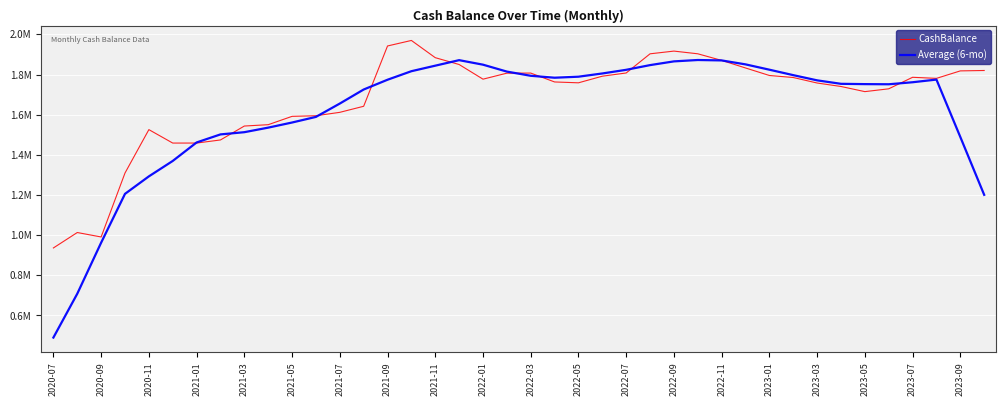

Does the chart display data point markers on the line(s)?

No